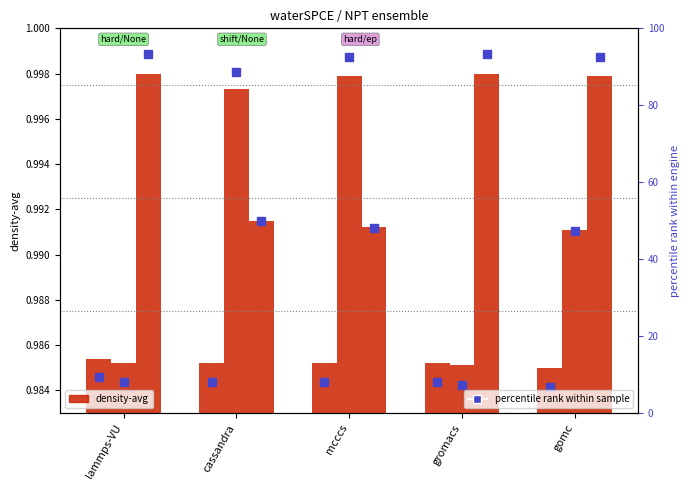

What is the sum of all percentile (hard/energy_pressure) values?

377.3